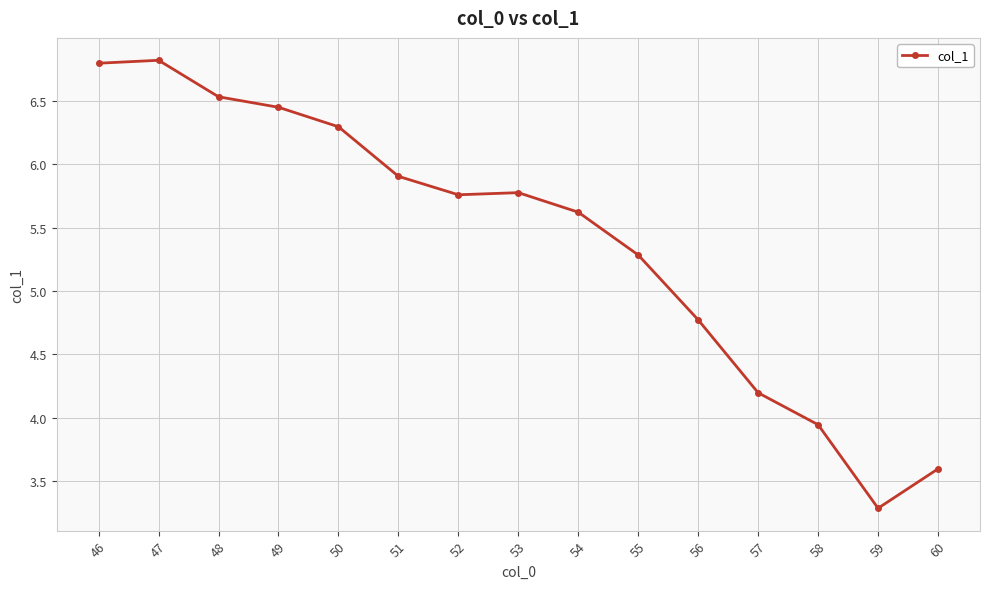

What is the difference between the second highest and second lowest values?

3.2